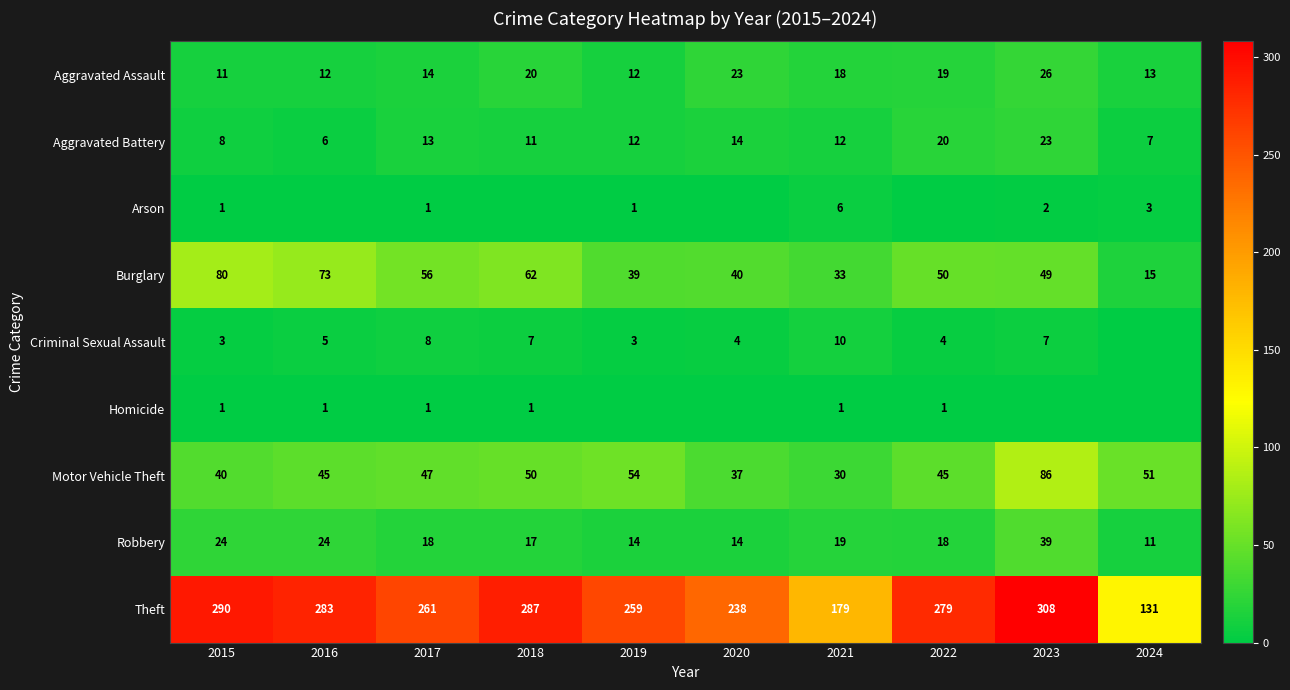

What is the minimum value for Motor Vehicle Theft?

30